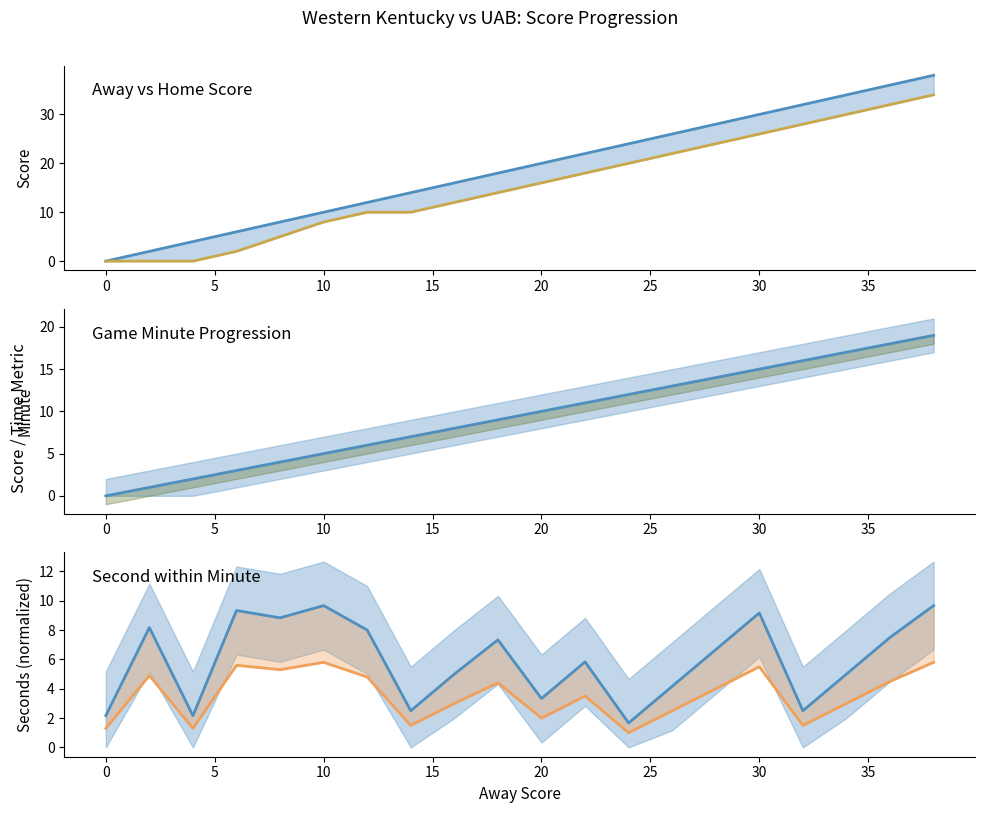

List the series in order of their overall mean, highest first.

Away Score line, Home Score line, Minute line, Second line, Second lower